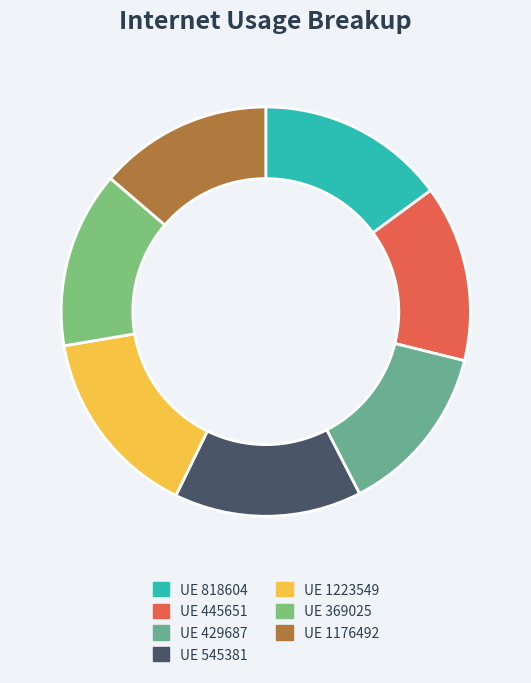

To the nearest percent, what is the average slice percentage?

14%